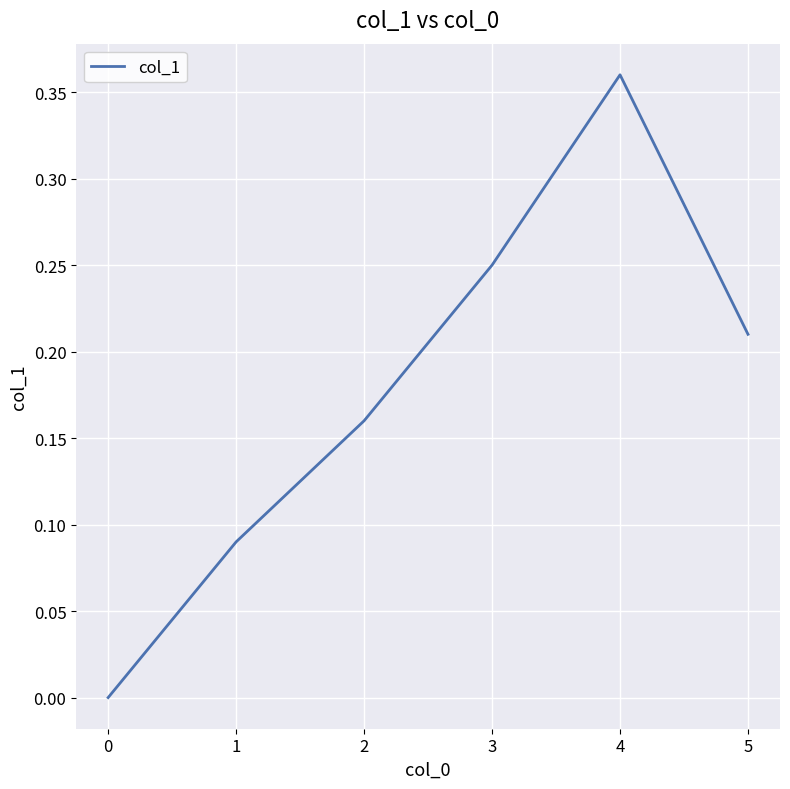

What is the change in value from 0 to 1?

+0.1